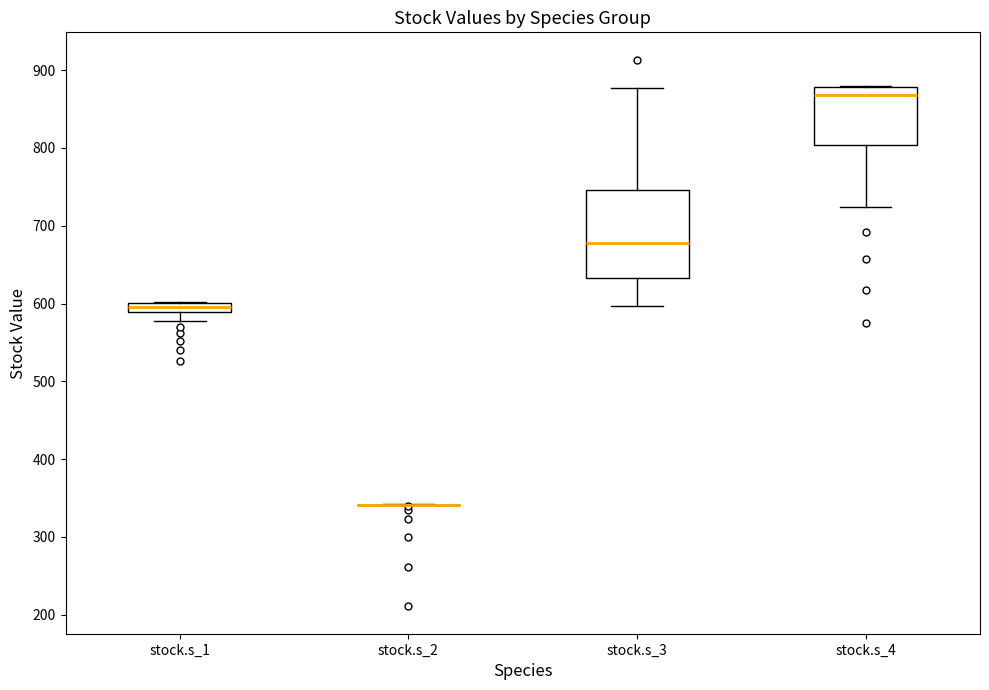

Where is the upper edge of the box for stock.s_4 on the y-axis? The values are not printed on the chart, so give them approximately, as read against the axis.

880